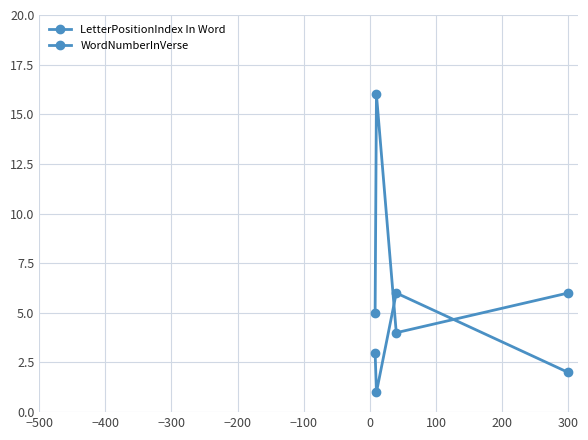

Count the number of categories in the chart.

4